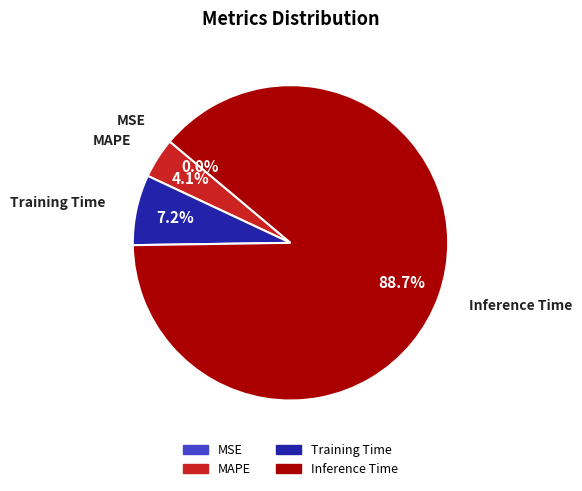

Does any single category account for the majority?

Yes